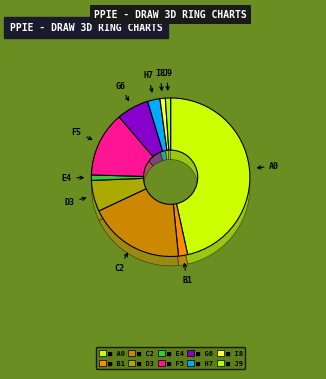

How many slices are in this pie chart?

10